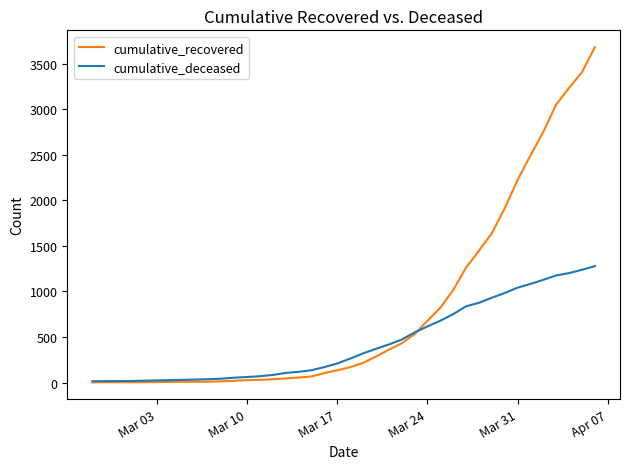

What is the maximum value for cumulative_recovered?

3681